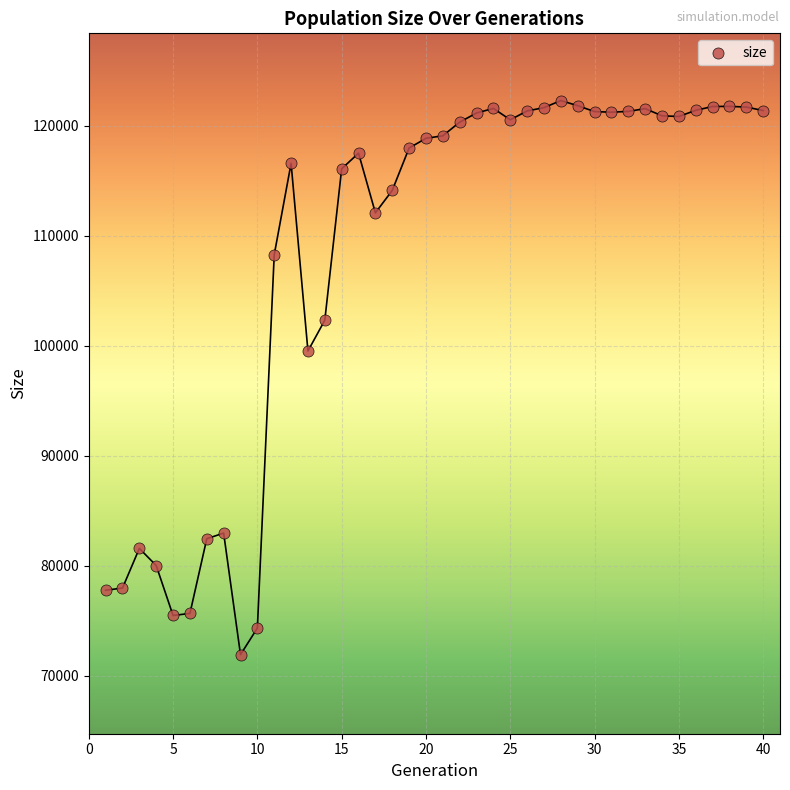

What Y value in the scatter plot is closest to 97105?

99524